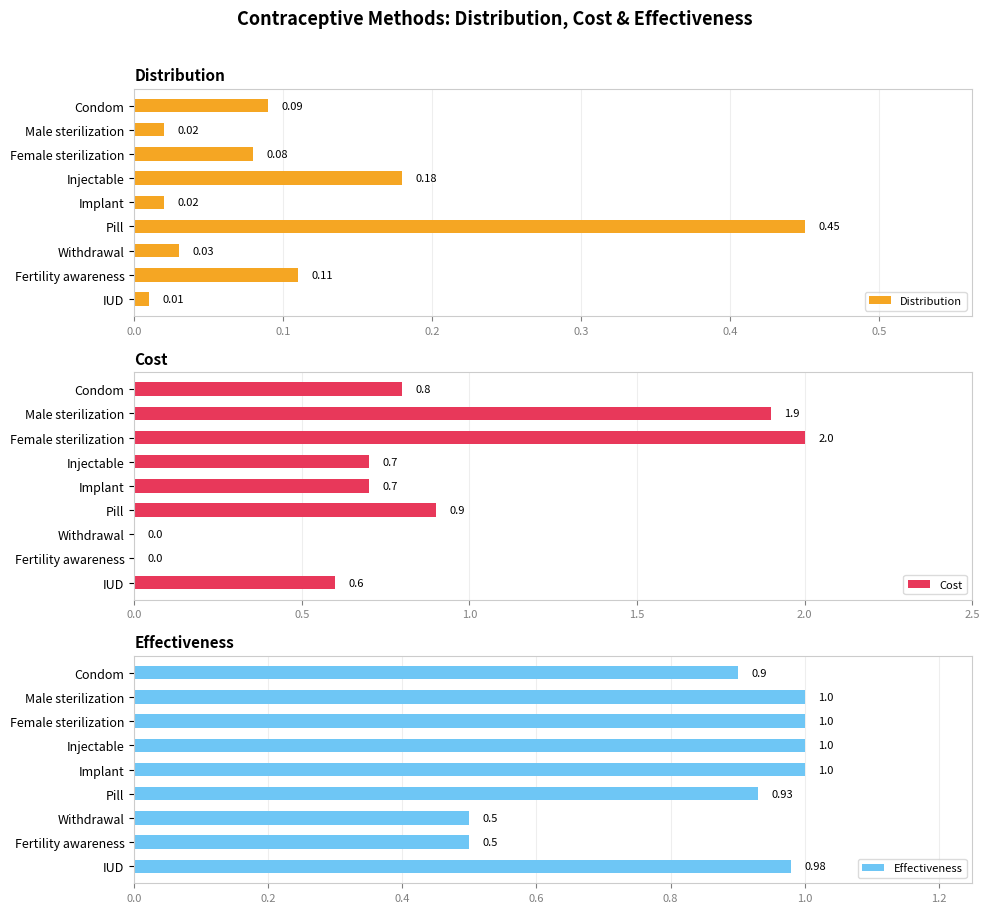

Reading right to left, list all the values displayed in this chart.

Distribution: 0.0	0.1	0.0	0.5	0.0	0.2	0.1	0.0	0.1
Cost: 0.6	0.0	0.0	0.9	0.7	0.7	2.0	1.9	0.8
Effectiveness: 1.0	0.5	0.5	0.9	1.0	1.0	1.0	1.0	0.9